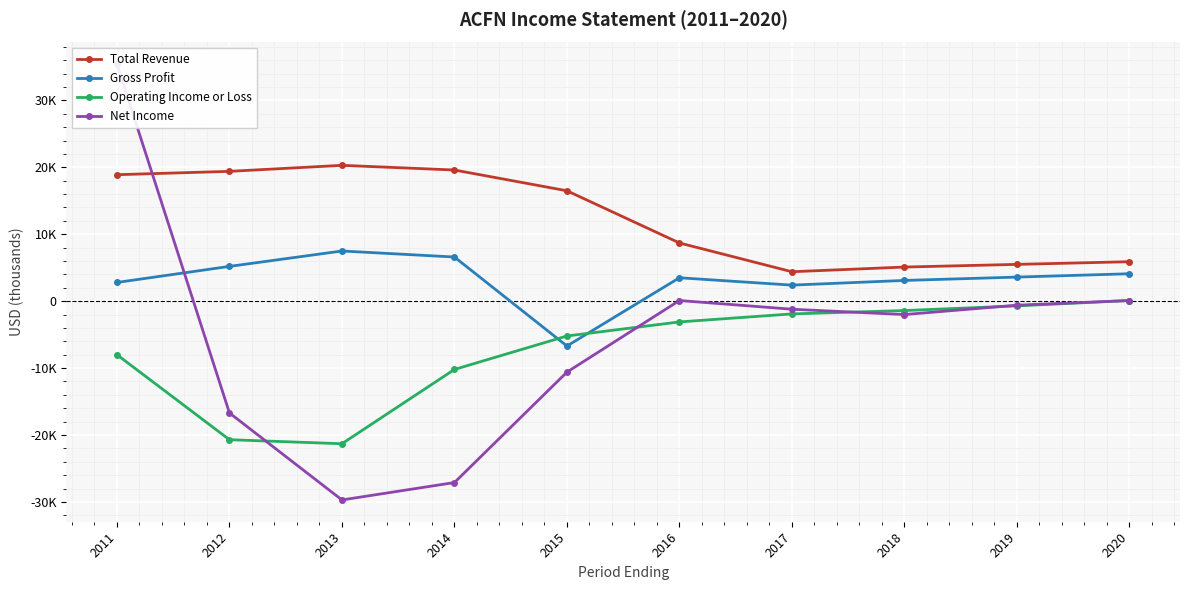

Count the number of data series in this chart.

4